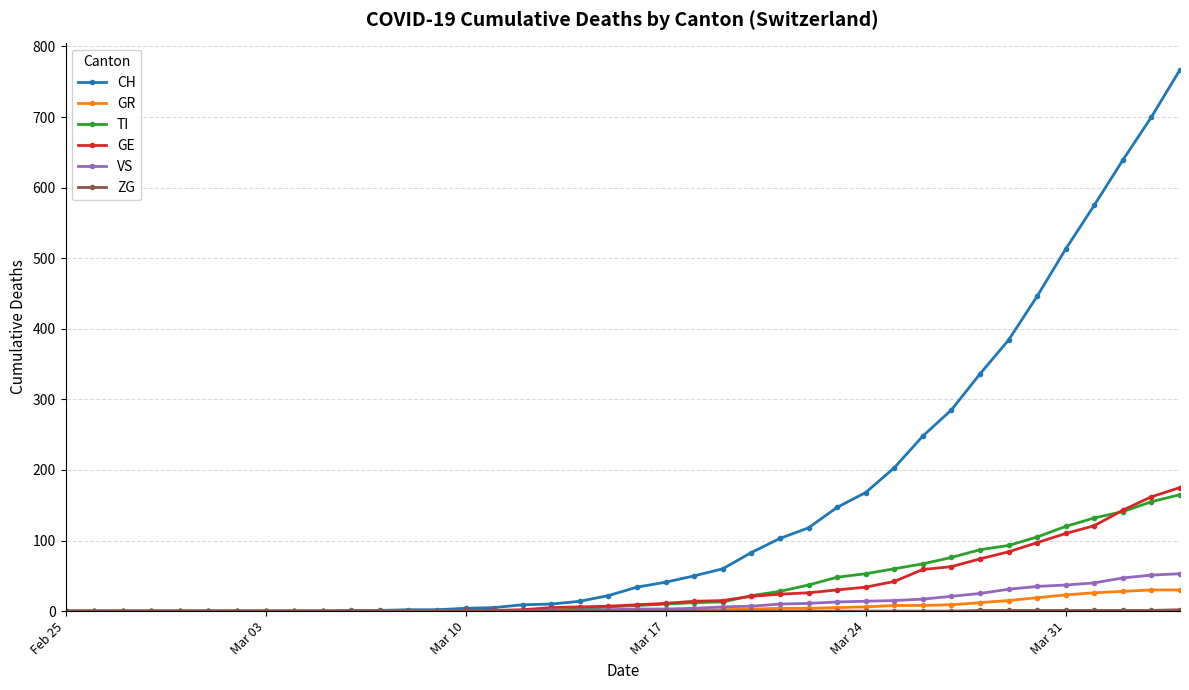

What is the greatest value displayed?

767